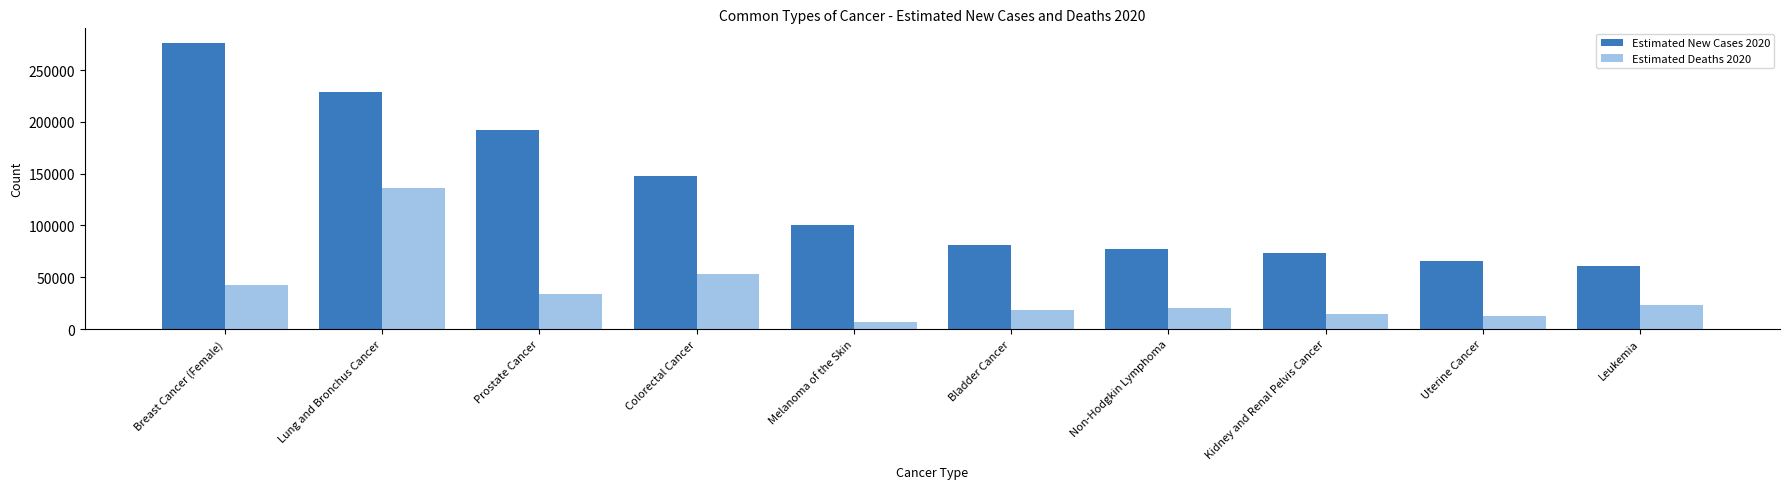

At Lung and Bronchus Cancer, list the series in order from largest to smallest.

Estimated New Cases 2020, Estimated Deaths 2020